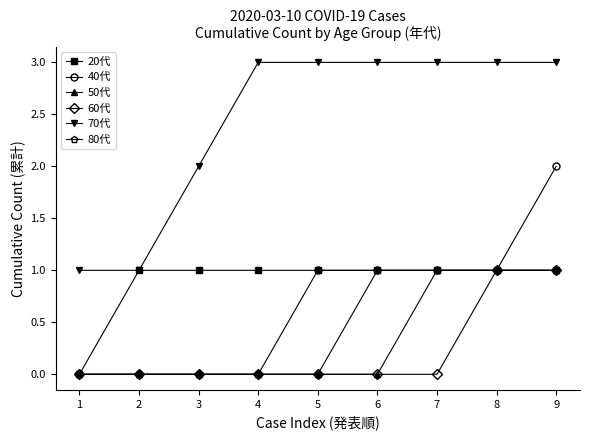

What is the maximum value for 40代?

2